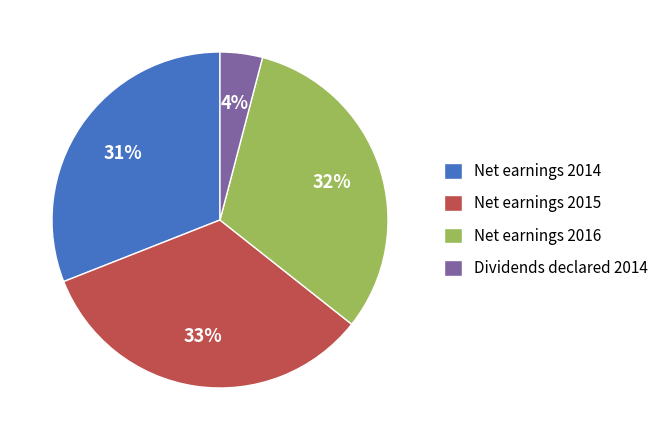

The Dividends declared 2014 slice represents 13% of the pie. True or false?

False